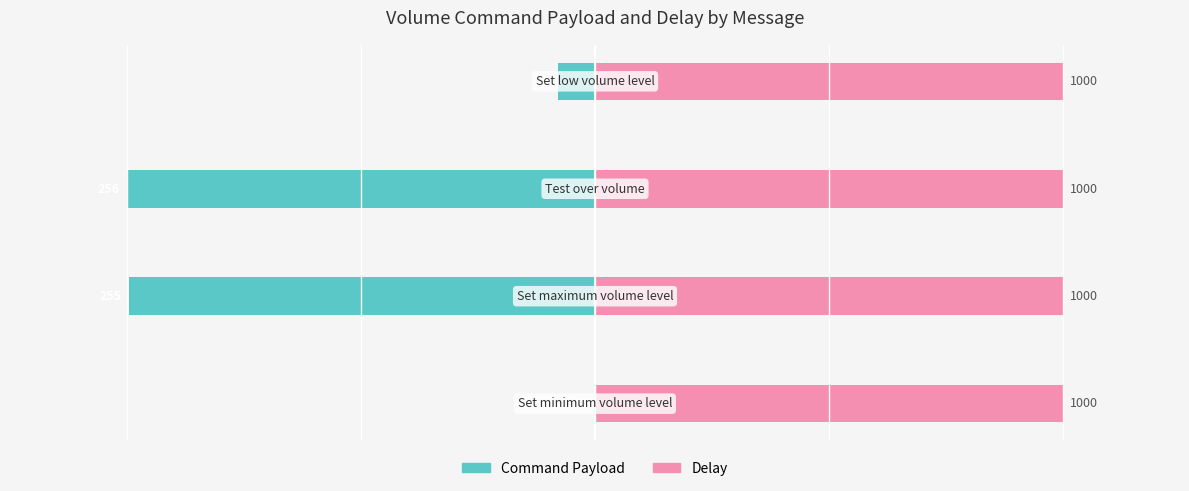

Between 0 and 2, which series saw the biggest shift?

Command Payload